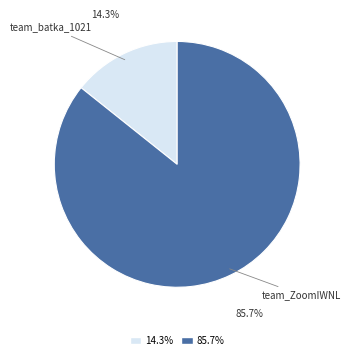

To the nearest percent, what percentage of the pie is team_batka_1021?

14%